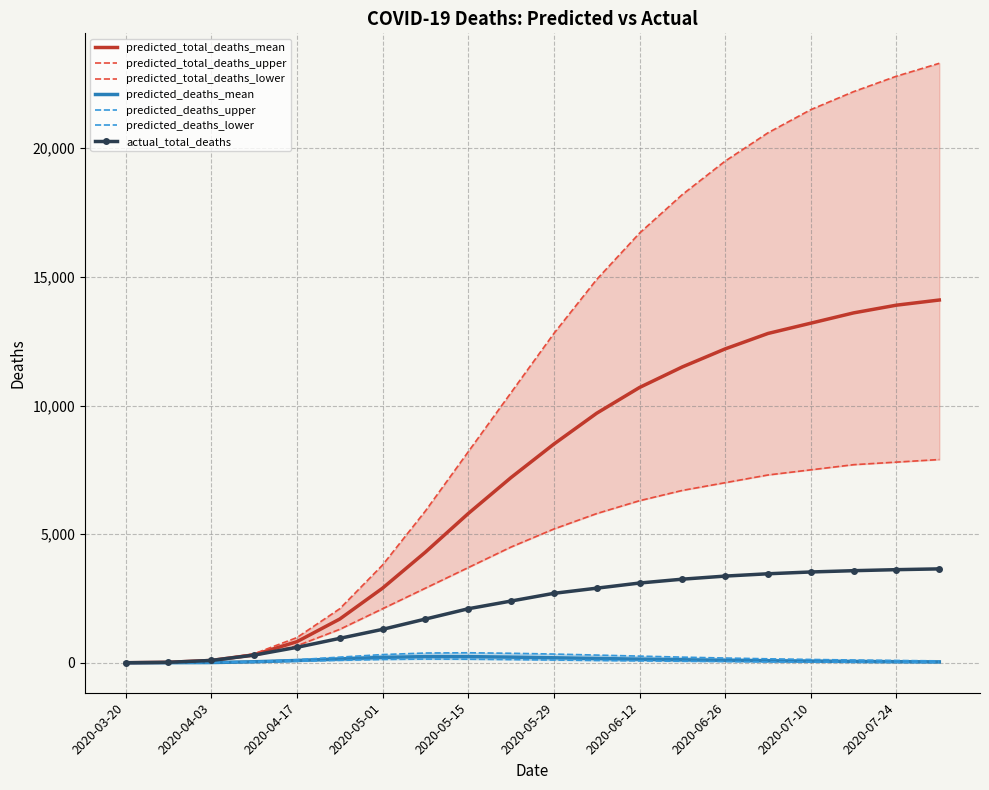

How many values in the predicted_deaths_mean series exceed 97?

9